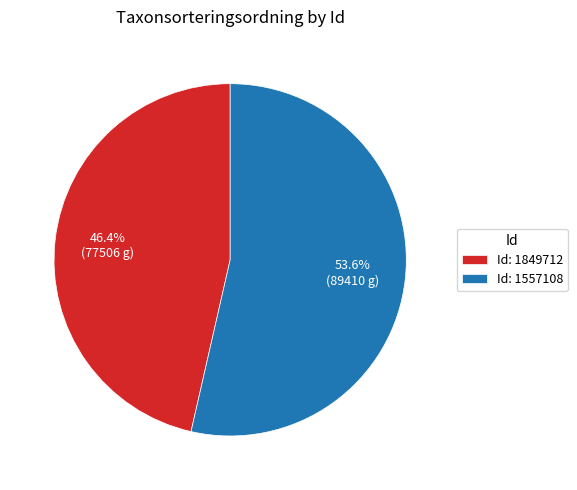

How many segments does this pie chart have?

2